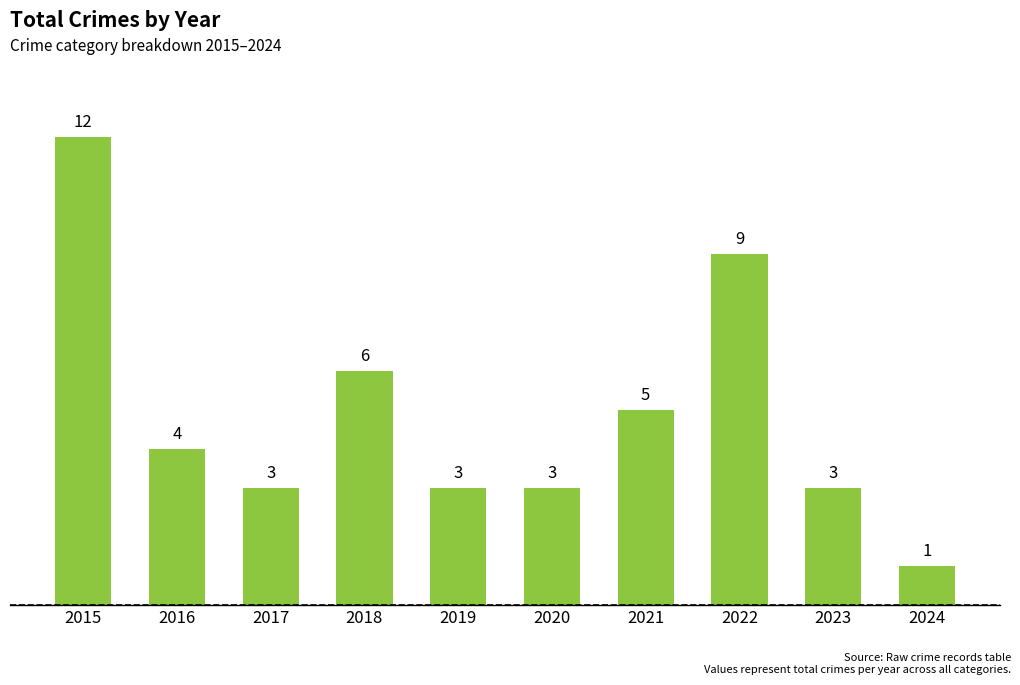

Reading left to right, list all the values displayed in this chart.

12	4	3	6	3	3	5	9	3	1